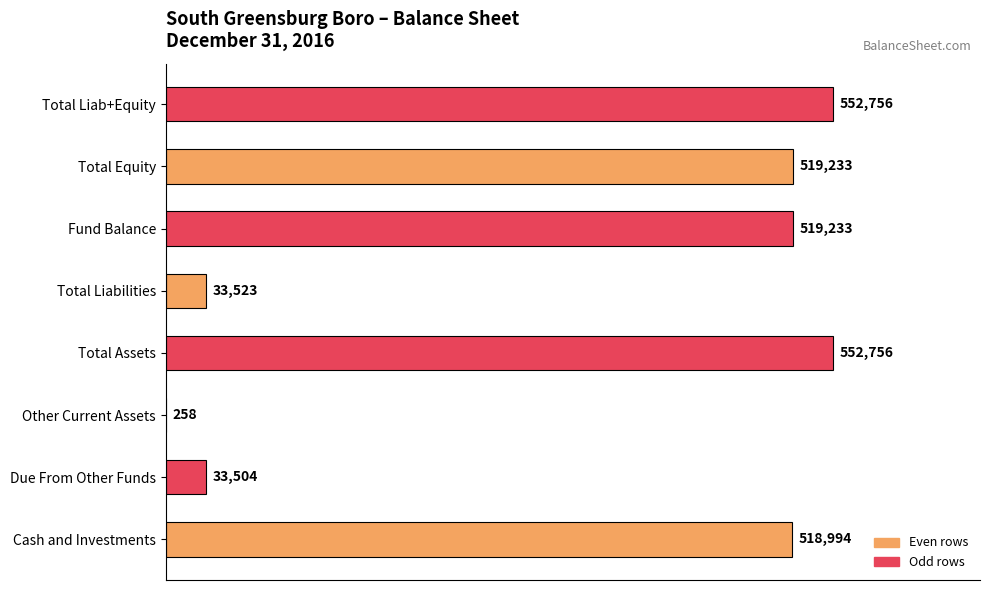

What is the greatest value displayed?

552756